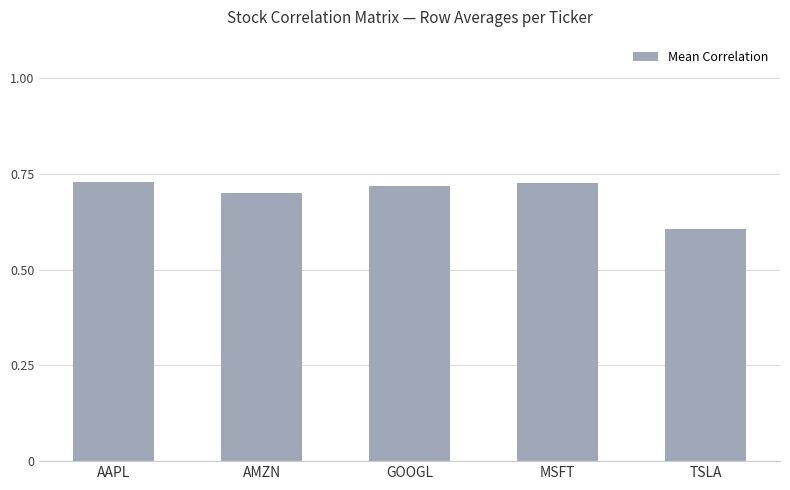

What is the change in value from AMZN to TSLA?

-0.1